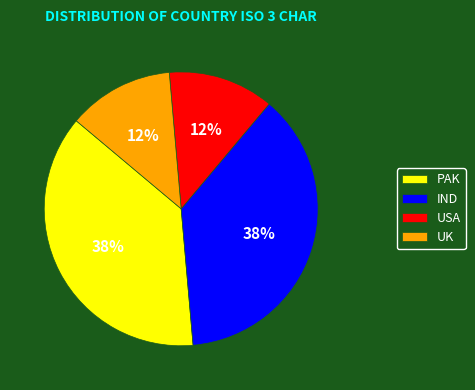

Which has a higher value, UK or PAK?

PAK